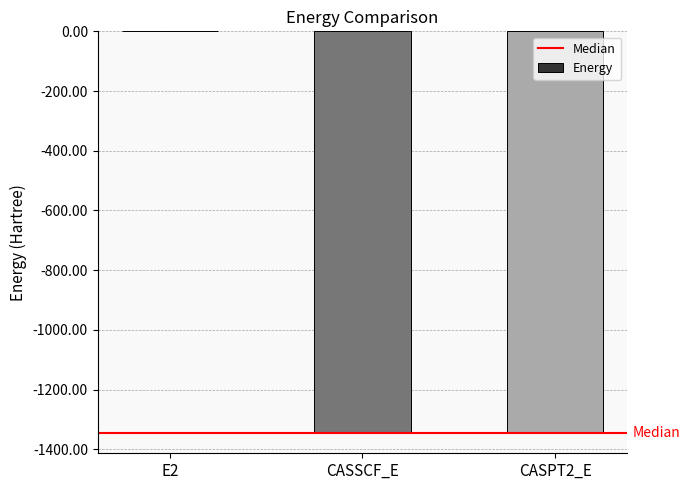

The value at E2 is -0.4. True or false?

True